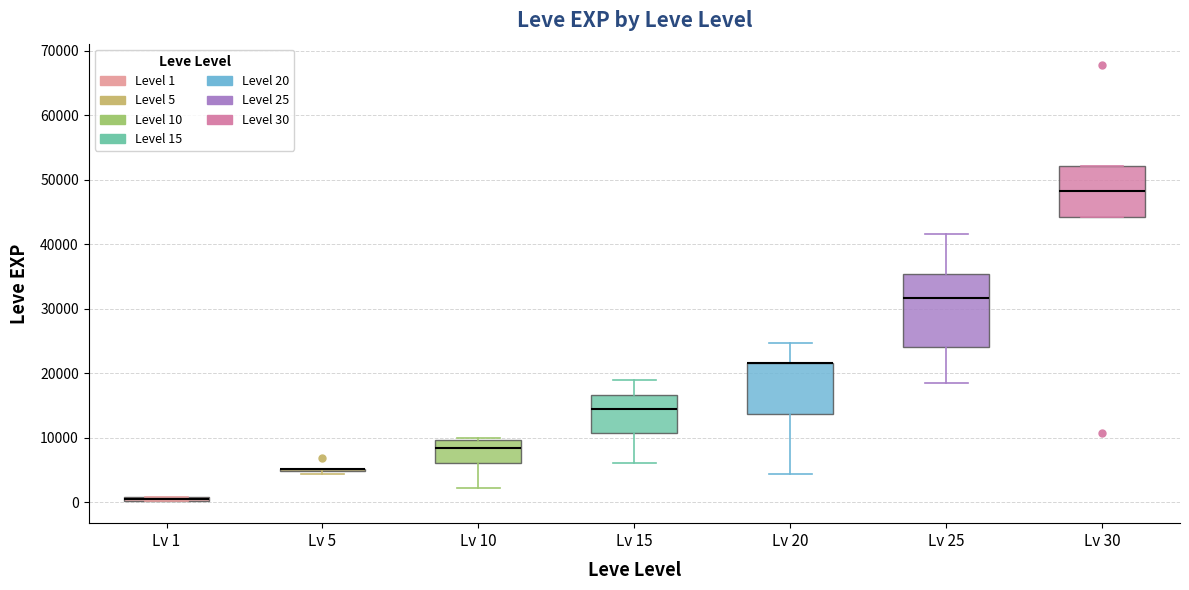

Comparing the boxes themselves (not the whiskers), which one is the tallest?

Lv 25